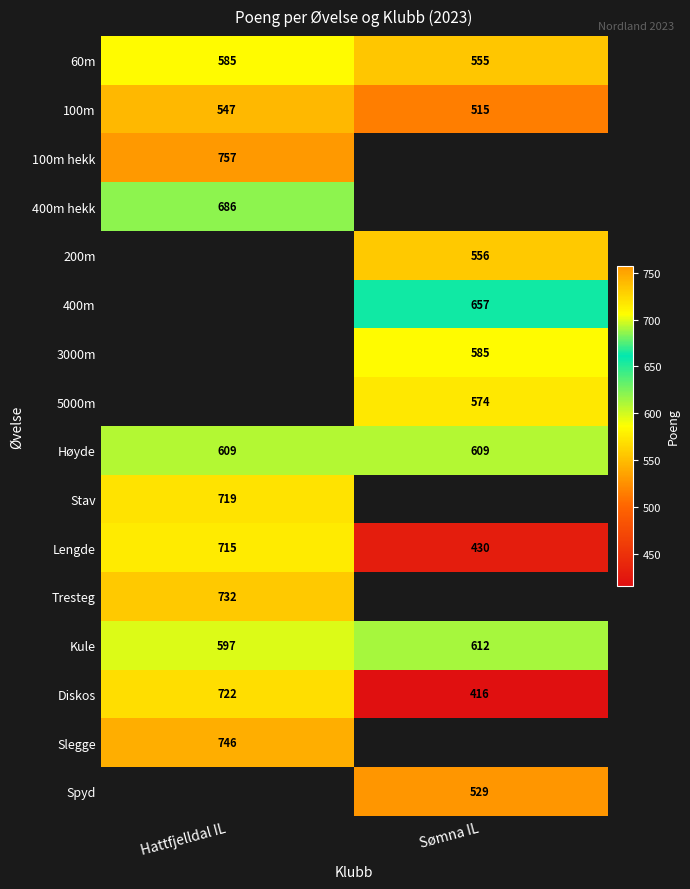

The 100m hekk series shows 518.0 at Hattfjelldal IL. True or false?

False